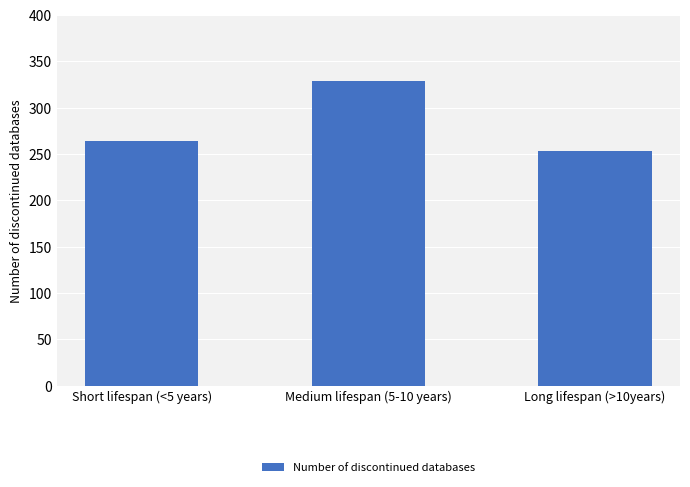

What is the approximate value at Short lifespan (<5 years), to the nearest 10?

260